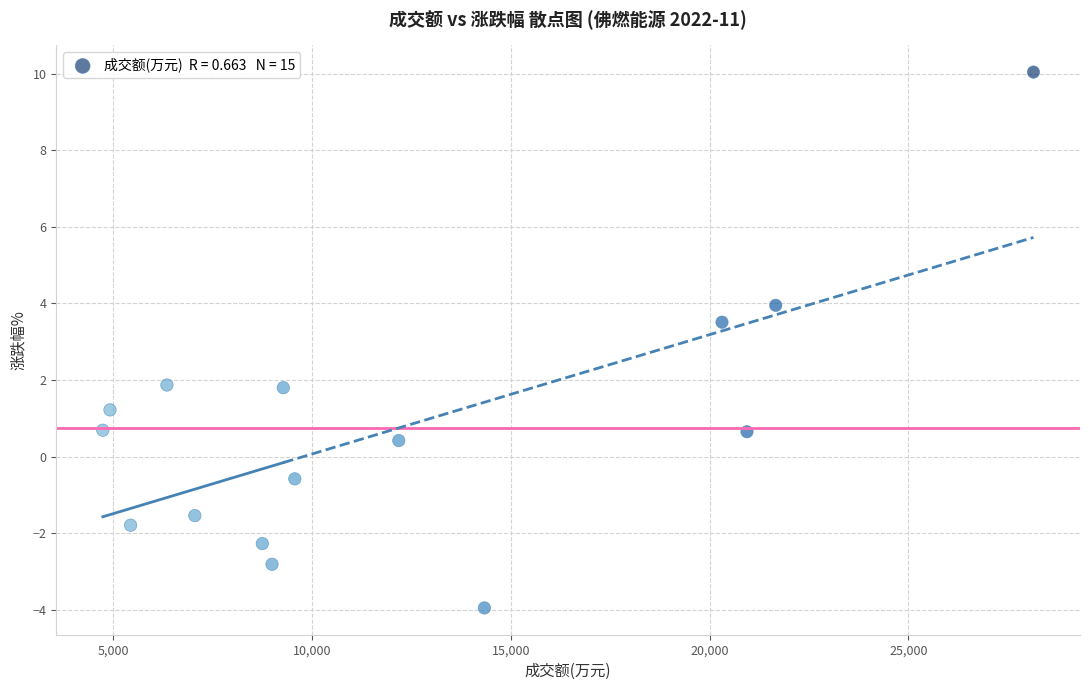

What Y value in the scatter plot is closest to 3?

3.5